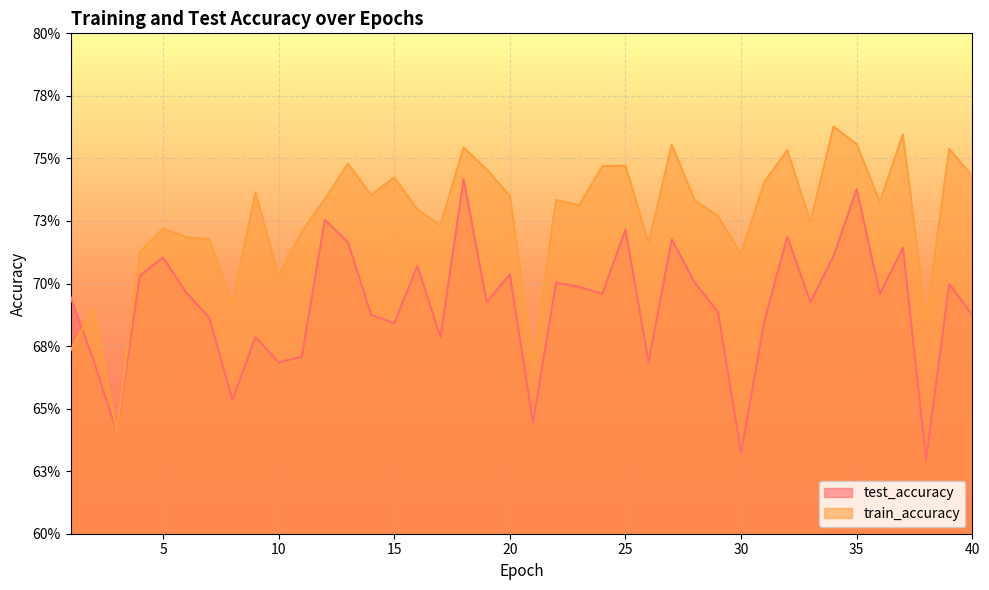

How many lines are shown in the chart?

2